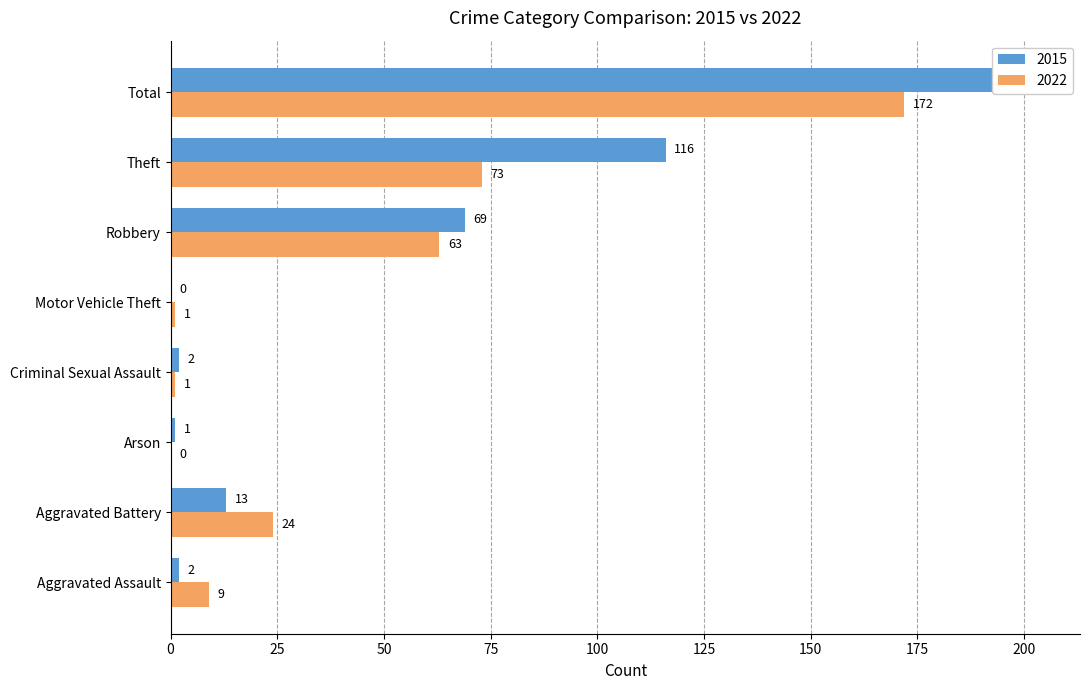

What is the label of the 4th bar from the right?

Motor Vehicle Theft